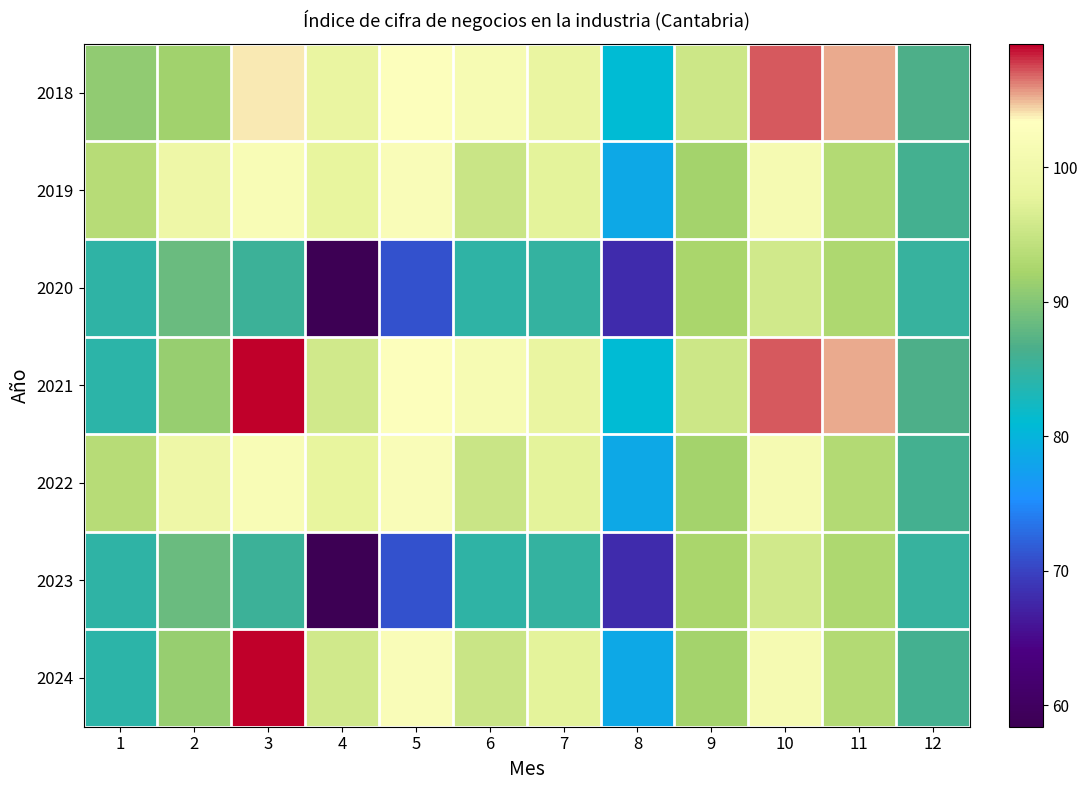

Reading right to left, extract all data points from this chart.

2018: 12=86.6	11=105.4	10=107.0	9=95.4	8=81.0	7=98.4	6=101.3	5=102.9	4=98.4	3=103.9	2=91.9	1=90.9
2019: 12=86.0	11=93.1	10=101.0	9=92.1	8=78.5	7=97.5	6=95.2	5=102.1	4=98.0	3=101.9	2=99.4	1=93.7
2020: 12=85.0	11=92.8	10=95.7	9=92.3	8=68.1	7=84.9	6=84.5	5=71.0	4=58.4	3=85.5	2=88.5	1=84.5
2021: 12=86.6	11=105.4	10=107.0	9=95.4	8=81.0	7=98.4	6=101.3	5=102.9	4=95.7	3=109.2	2=91.2	1=84.3
2022: 12=86.0	11=93.1	10=101.0	9=92.1	8=78.5	7=97.5	6=95.2	5=102.1	4=98.0	3=101.9	2=99.4	1=93.7
2023: 12=85.0	11=92.8	10=95.7	9=92.3	8=68.1	7=84.9	6=84.5	5=71.0	4=58.4	3=85.5	2=88.5	1=84.5
2024: 12=86.0	11=93.1	10=101.0	9=92.1	8=78.5	7=97.5	6=95.2	5=102.1	4=95.7	3=109.2	2=91.2	1=84.3